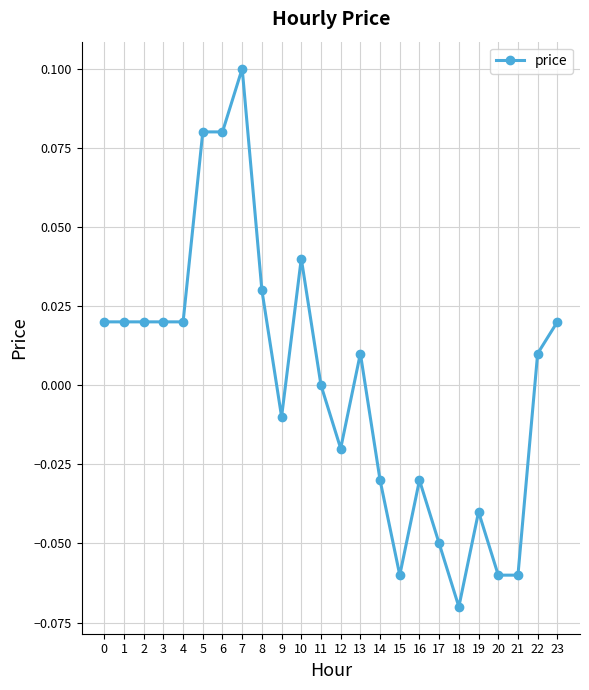

Does the chart display data point markers on the line(s)?

Yes